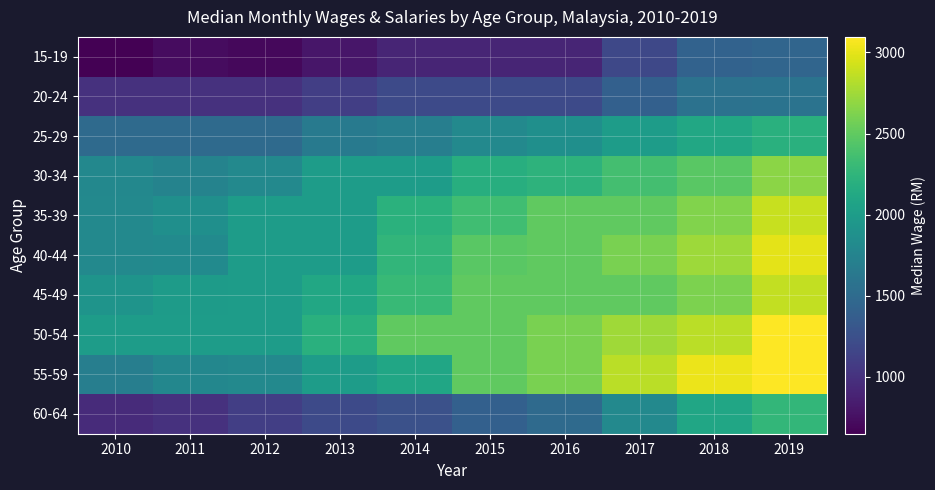

What is the maximum value shown in the chart?

3096